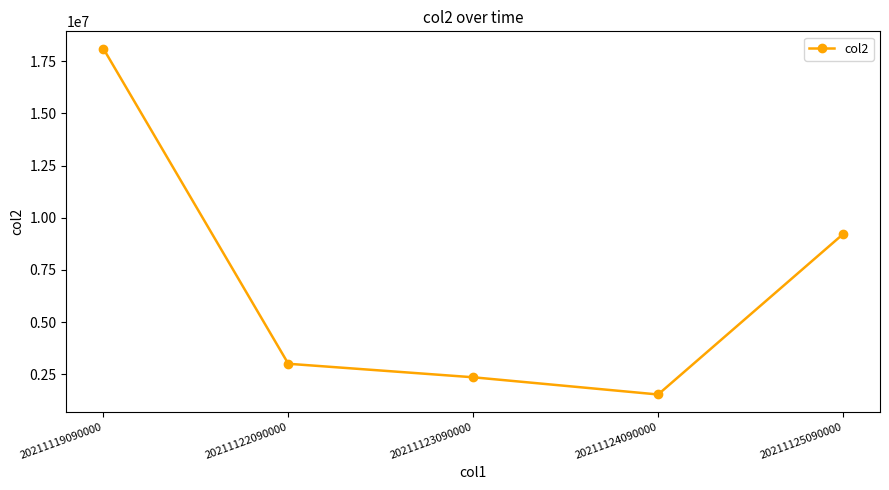

At which label is the value closest to 9814858?

20211125090000